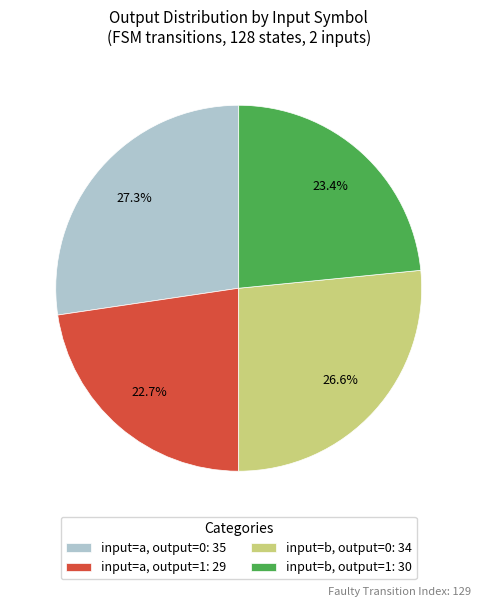

To the nearest percent, what portion does input=a, output=1 represent?

23%